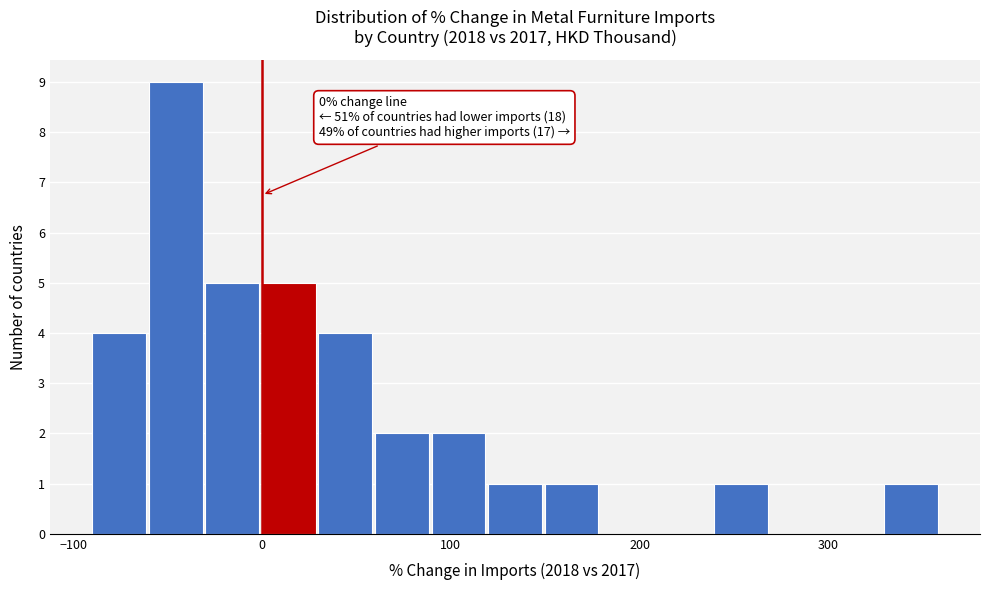

Around what value on the x-axis is the tallest bar? Give the approximate position of its centre, as read against the axis.

-50